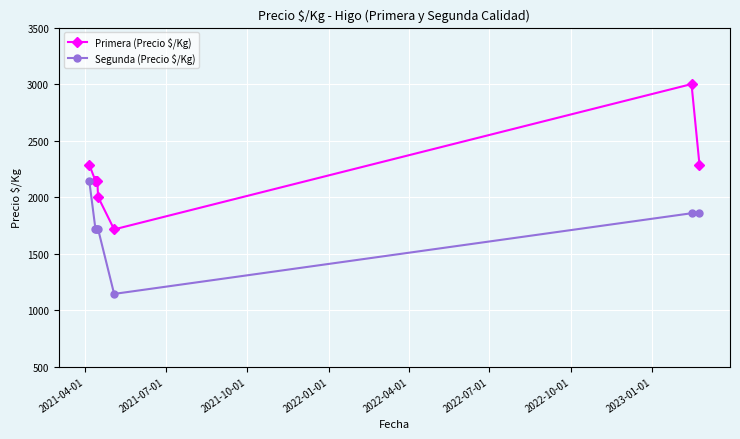

Which series has the largest total across all categories?

Primera (Precio $/Kg)